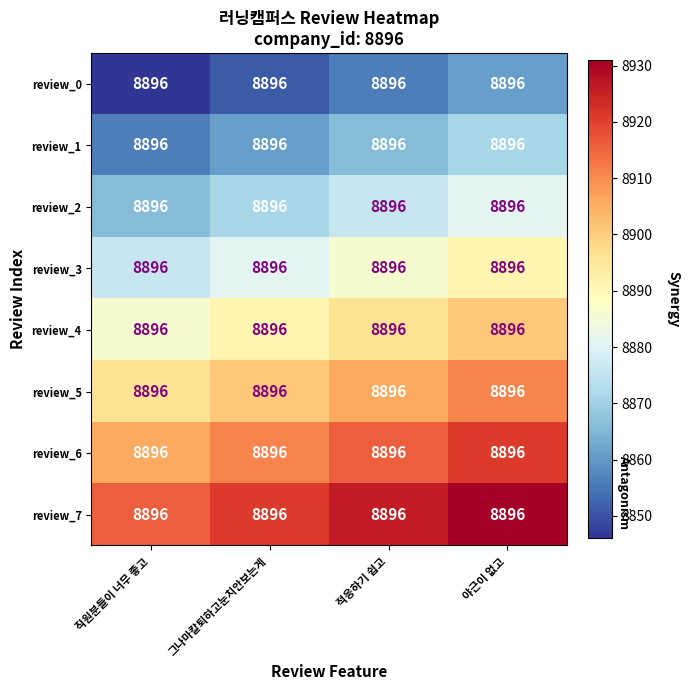

The review_4 series shows 8886 at 직원분들이 너무 좋고. True or false?

True